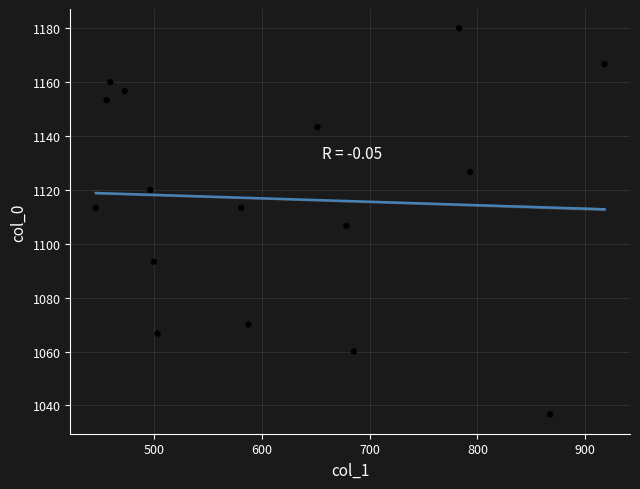

What is the range of Y values (max minus min)?

143.3